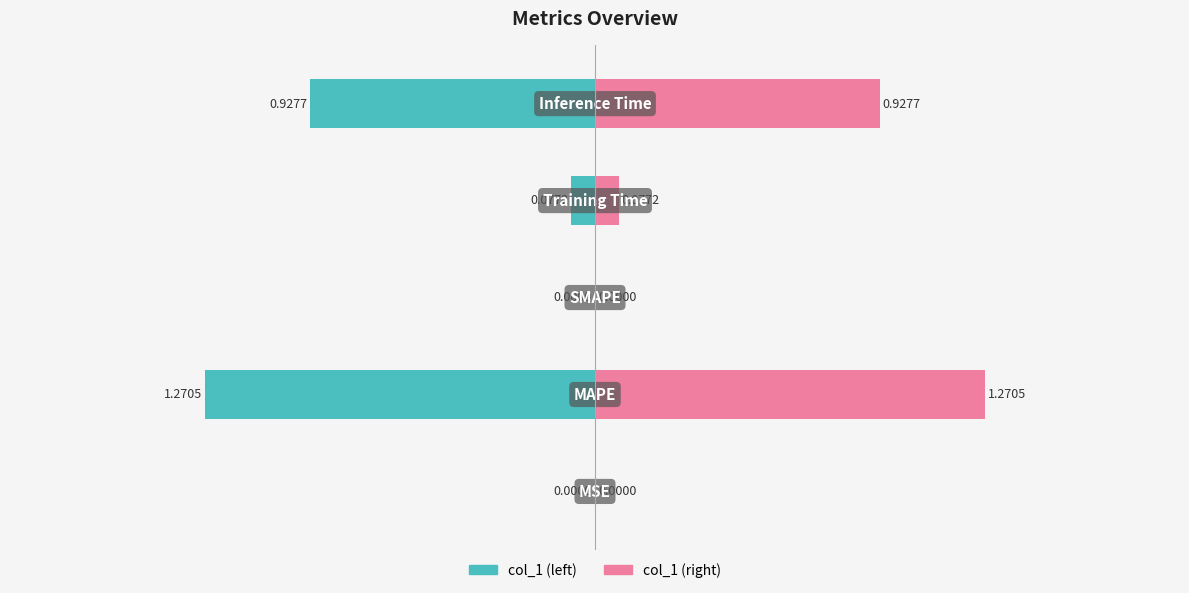

What is the change in value from SMAPE to Inference Time?

+0.9